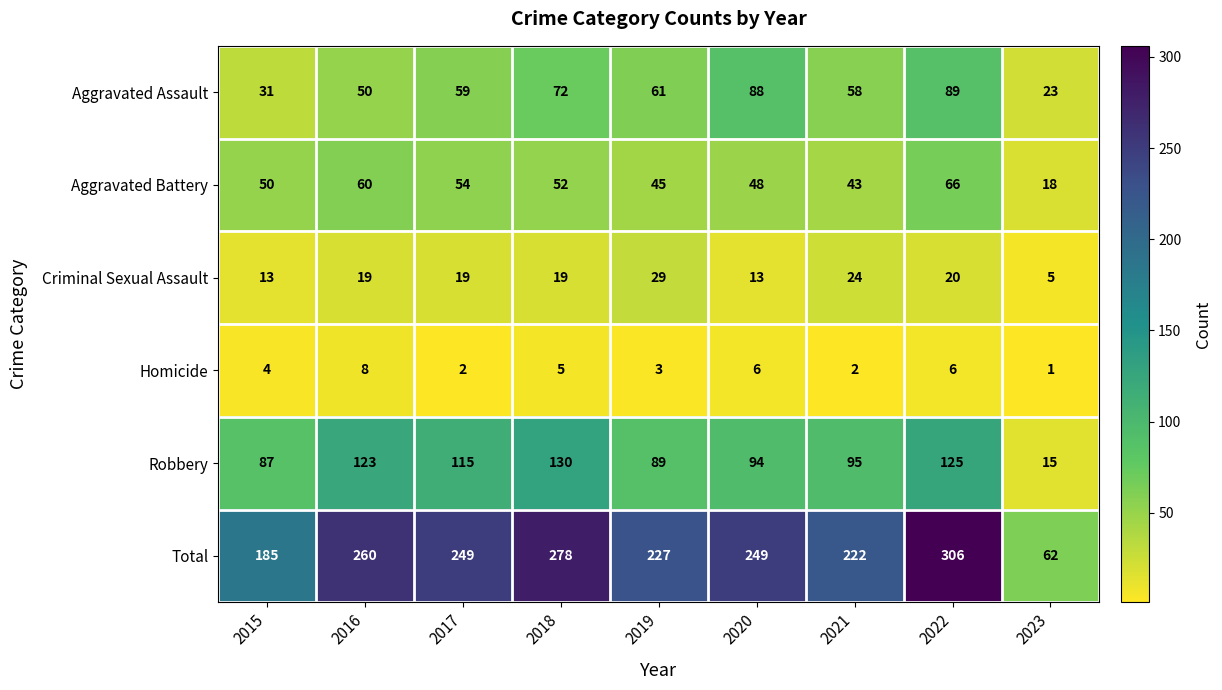

Which series has the widest spread of values?

Total